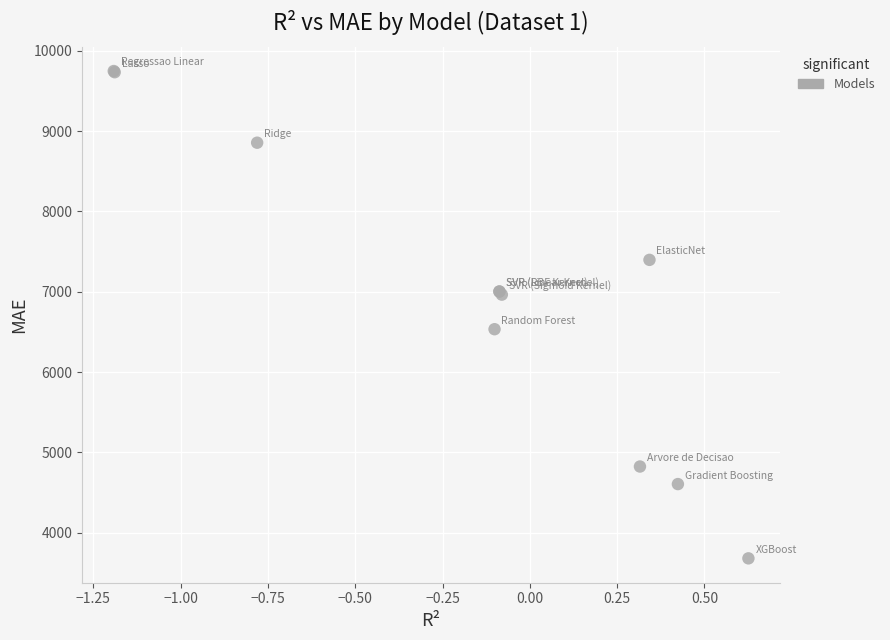

What Y value in the scatter plot is closest to 6714?

6534.2